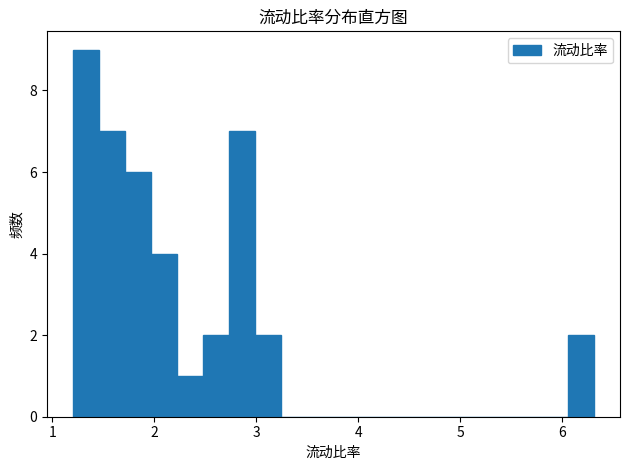

Read against the x-axis, roughly where is the centre of the tallest bar?

1.3